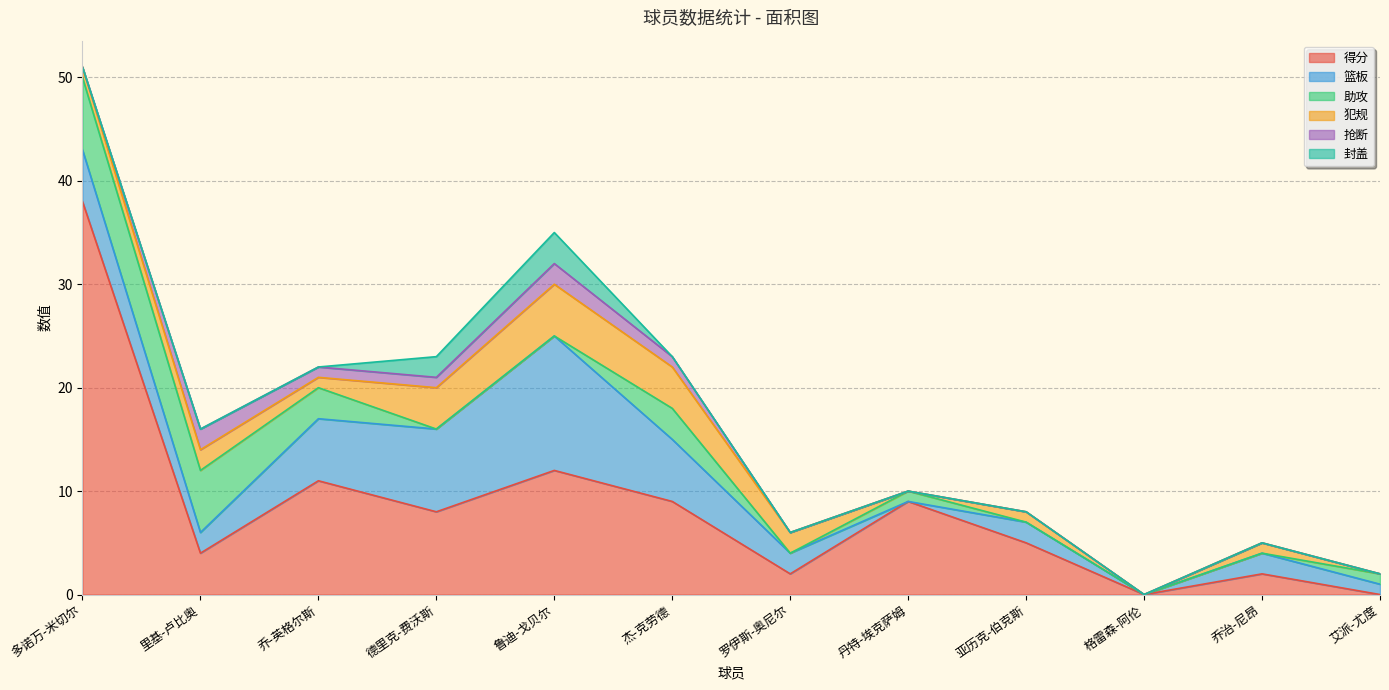

Between which two adjacent categories do 犯规 and 助攻 first intersect?

乔-英格尔斯 and 德里克-费沃斯